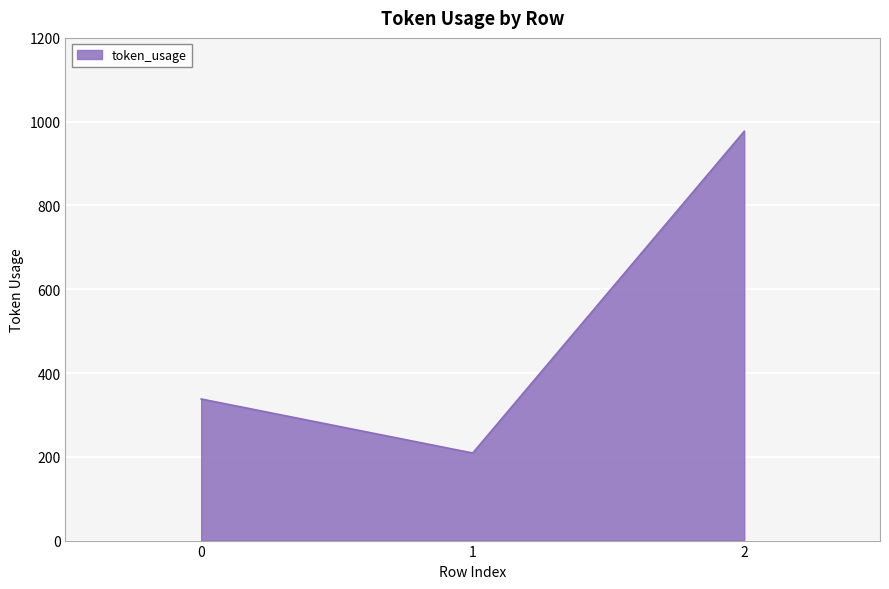

What is the average value?

508